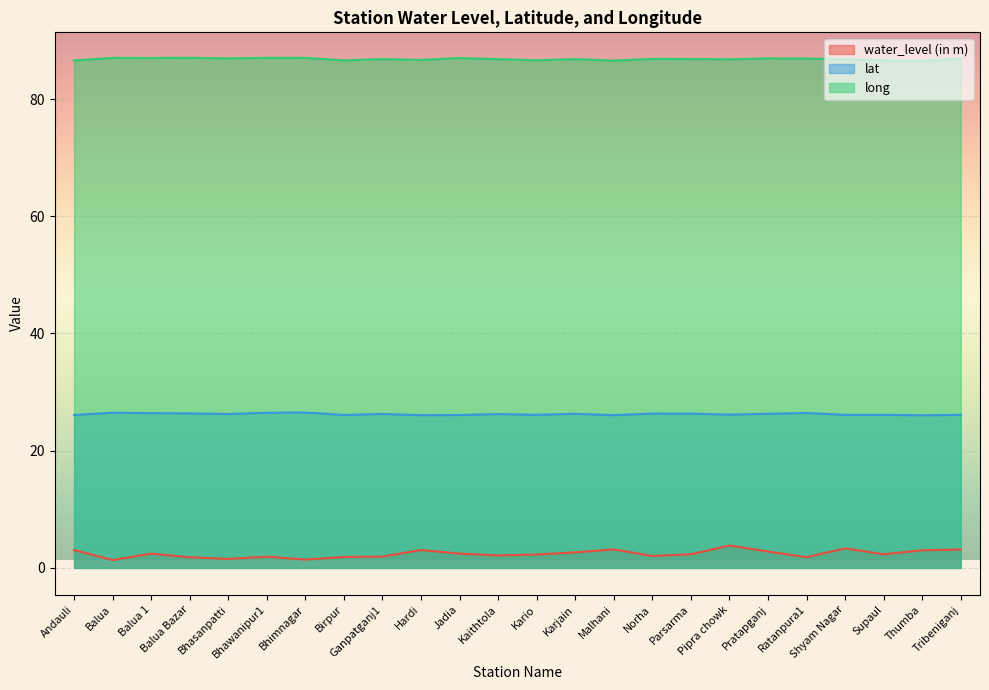

Where is water_level (in m) nearest to the value 2?

Norha